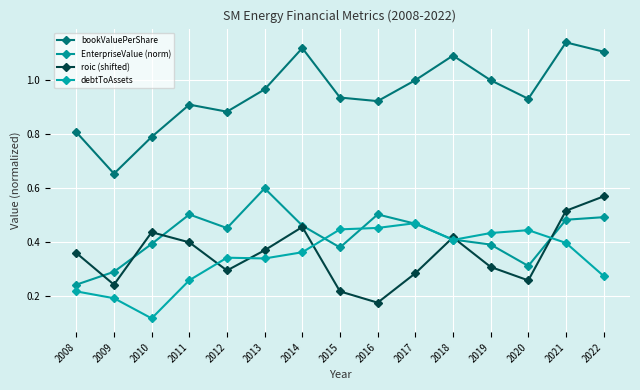

What is the value of the EnterpriseValue (norm) point at the 12th from the left?

0.4